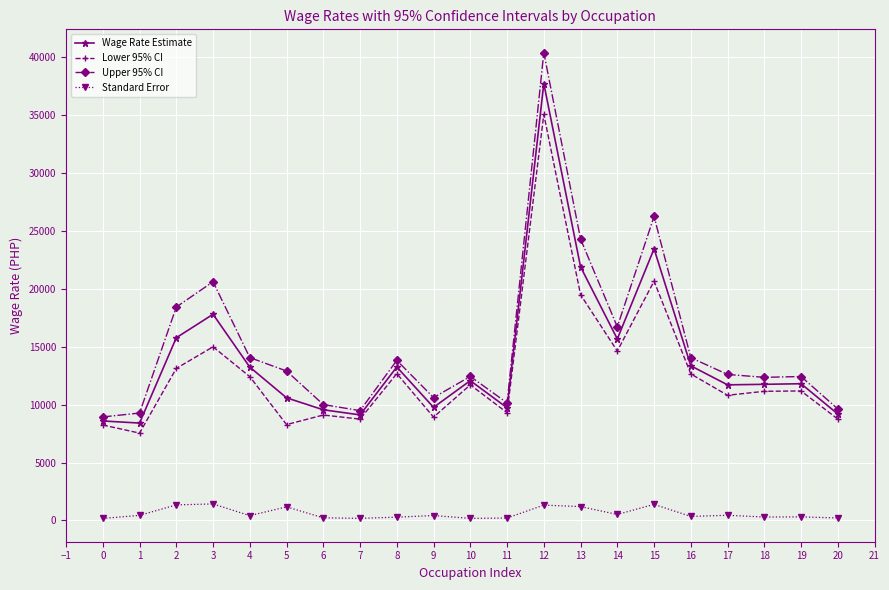

Which series has the widest spread of values?

Upper 95% CI